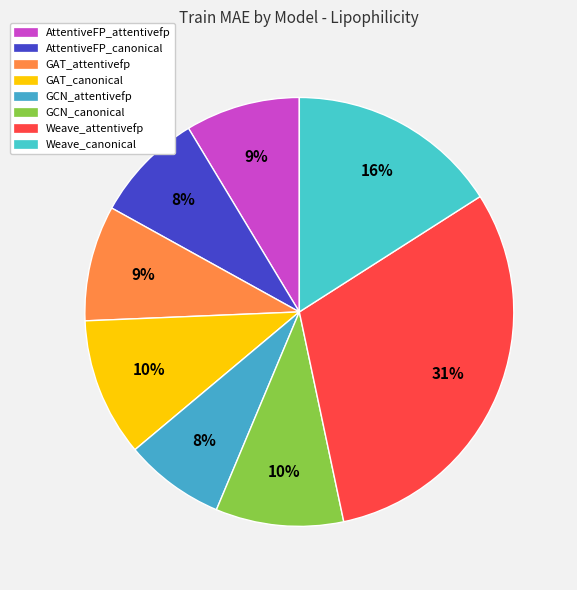

Which category has the biggest portion of the pie?

Weave_attentivefp